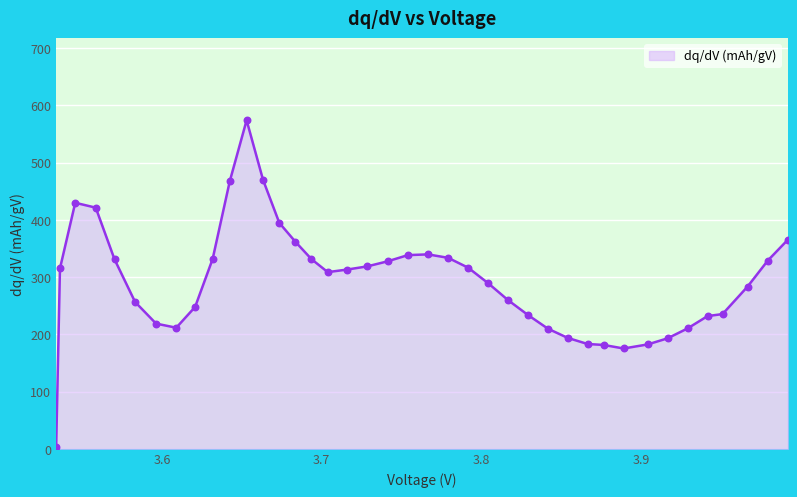

What is the difference between the maximum and minimum values?

570.2